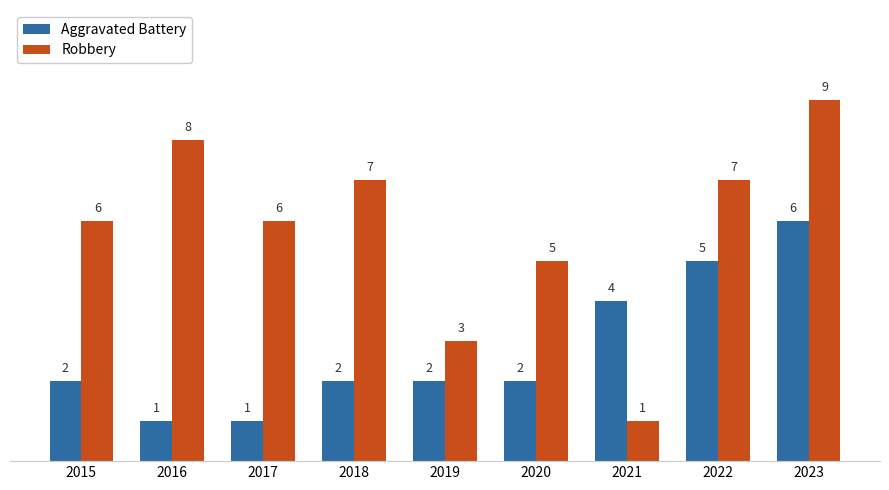

What is the sum of all Robbery values?

52